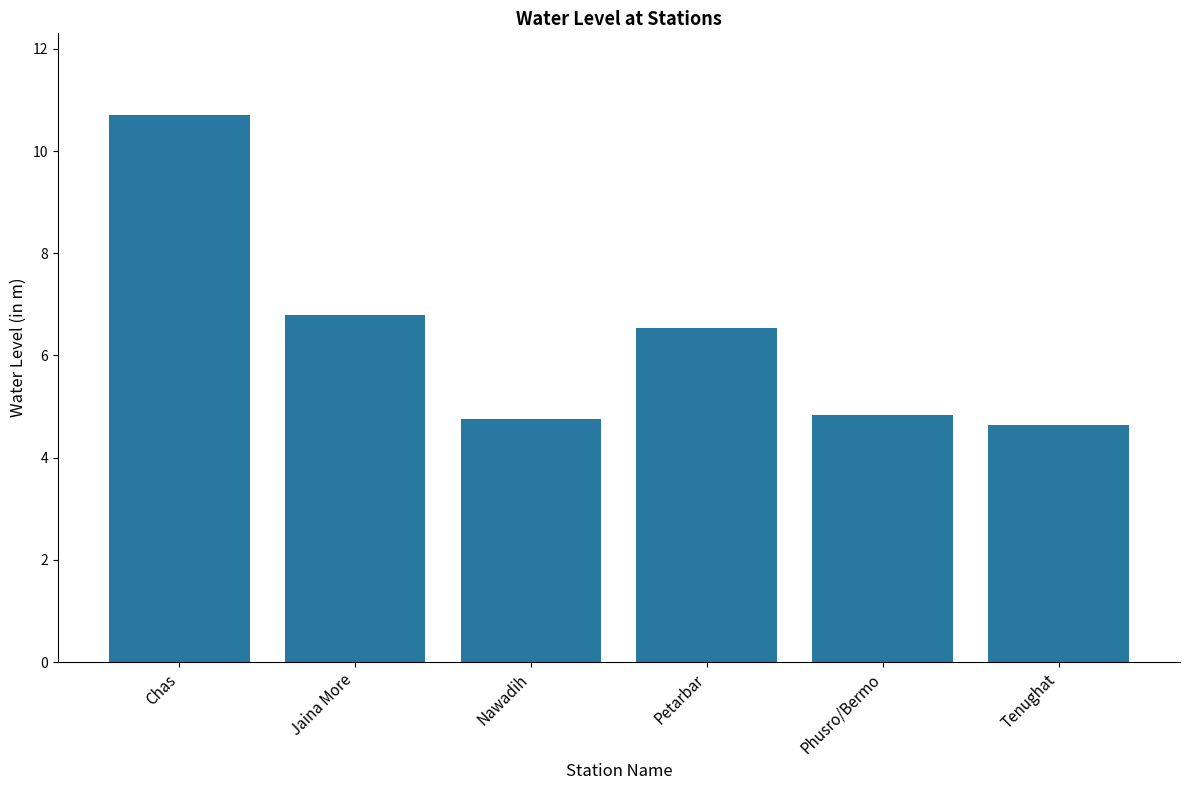

What is the maximum value shown in the chart?

10.7